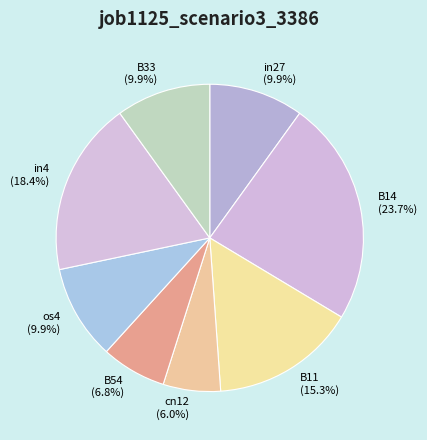

Do B11 (15.3%) and B33 (9.9%) together represent more than half of the pie?

No